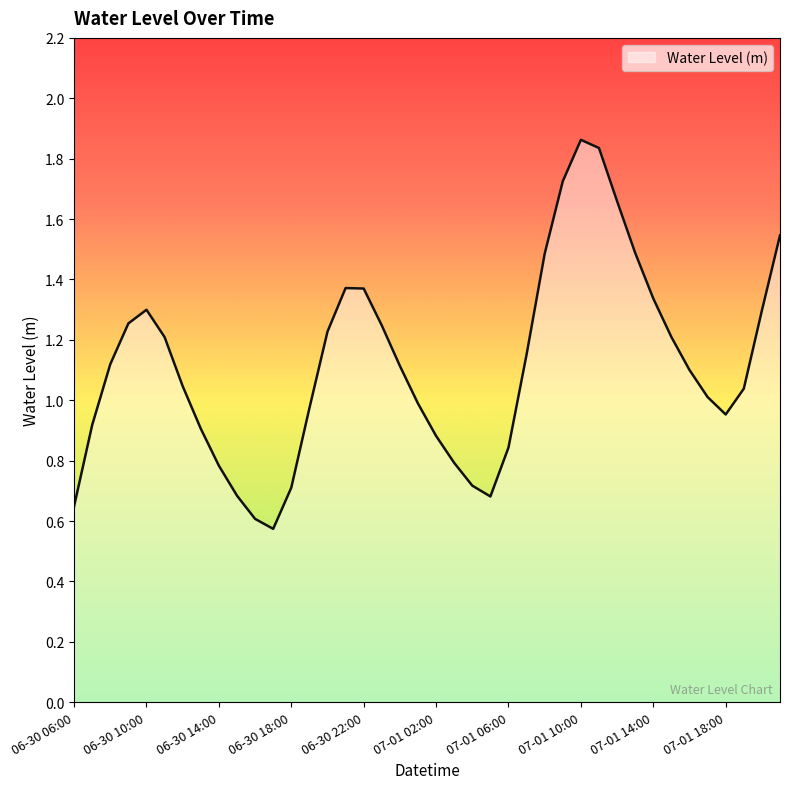

Is this an area chart (filled region under the line)?

Yes